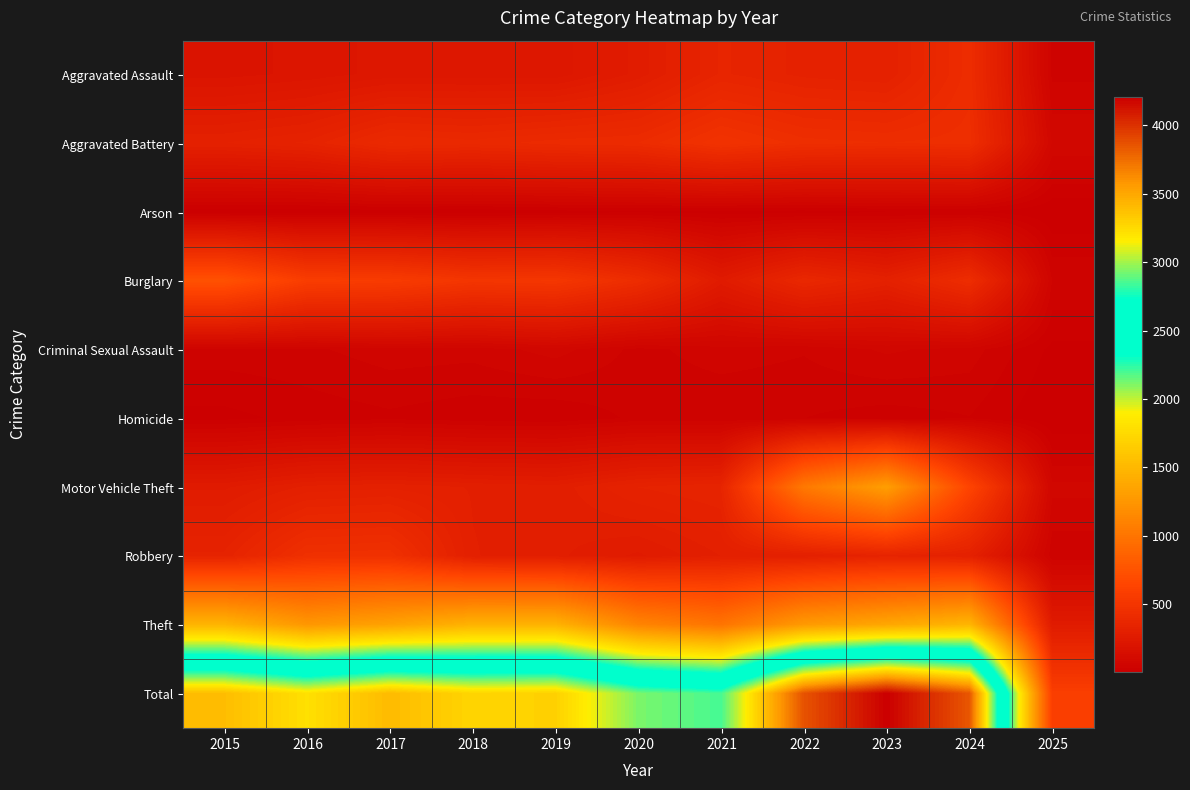

What is the total value across all series at 2021?

5700